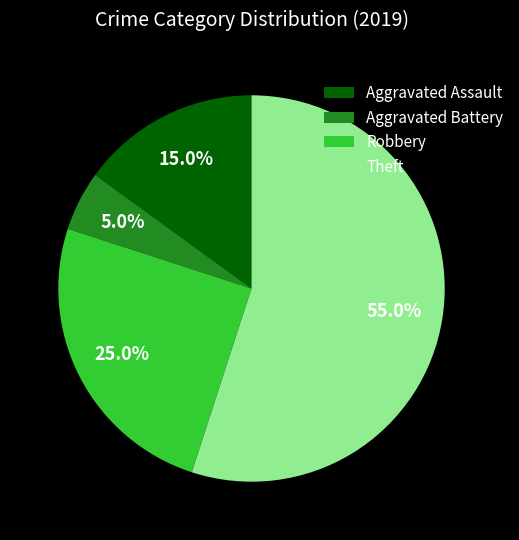

Count the number of slices in the pie.

4